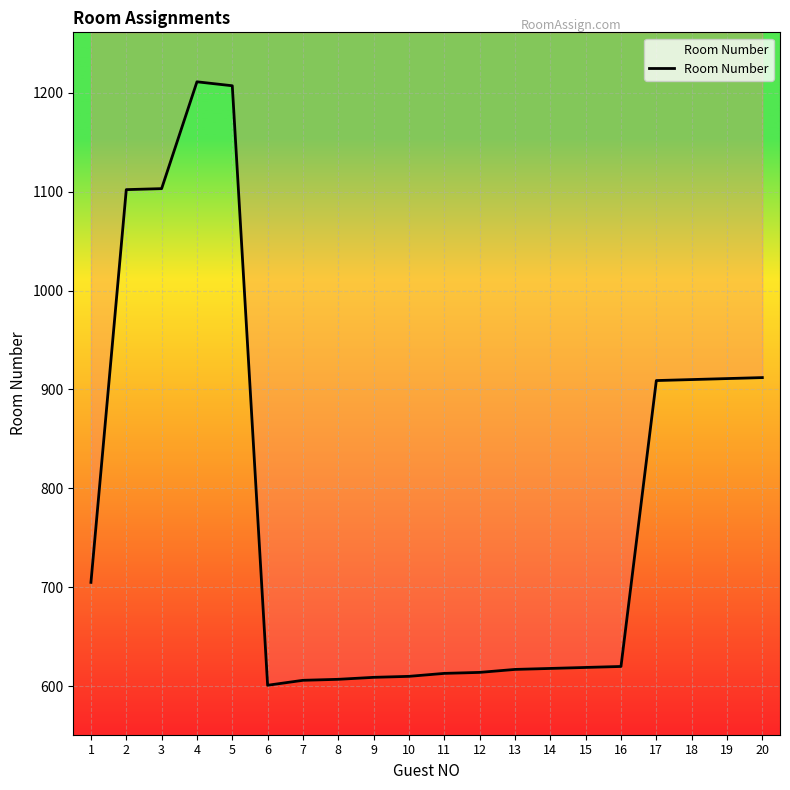

How many lines are shown in the chart?

1